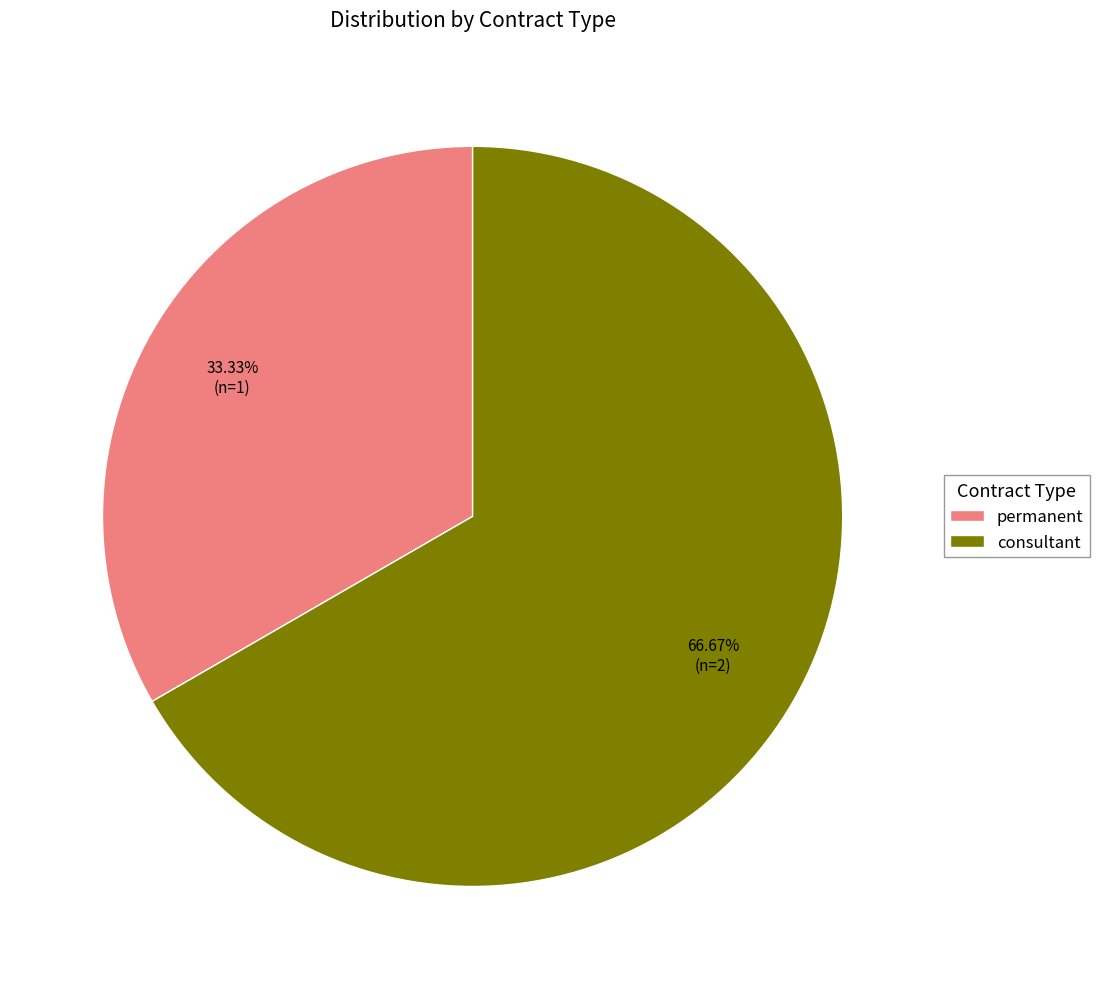

To the nearest percent, what percentage of the pie is consultant?

67%